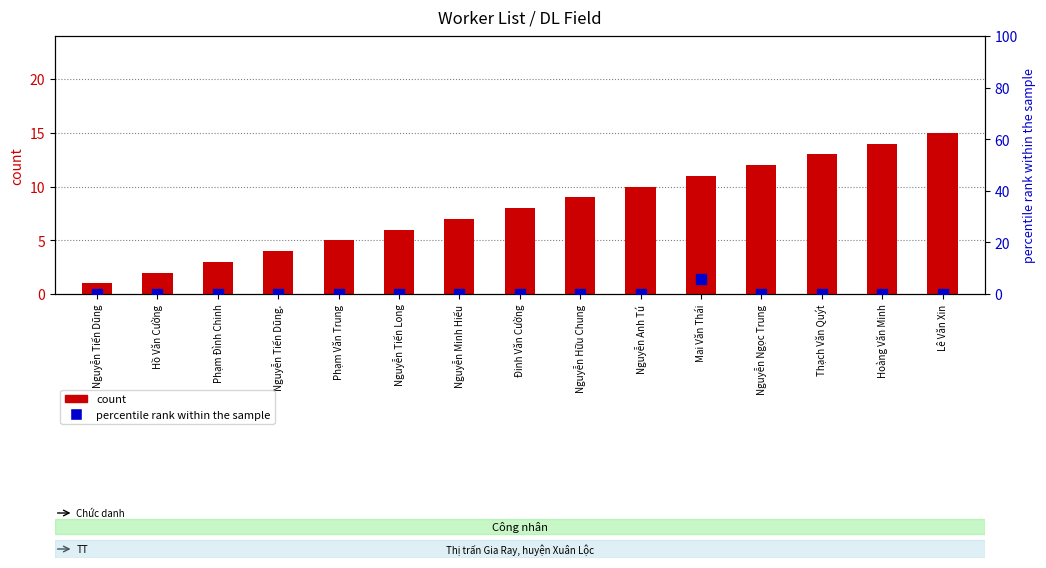

Which series reaches the maximum Y coordinate?

count